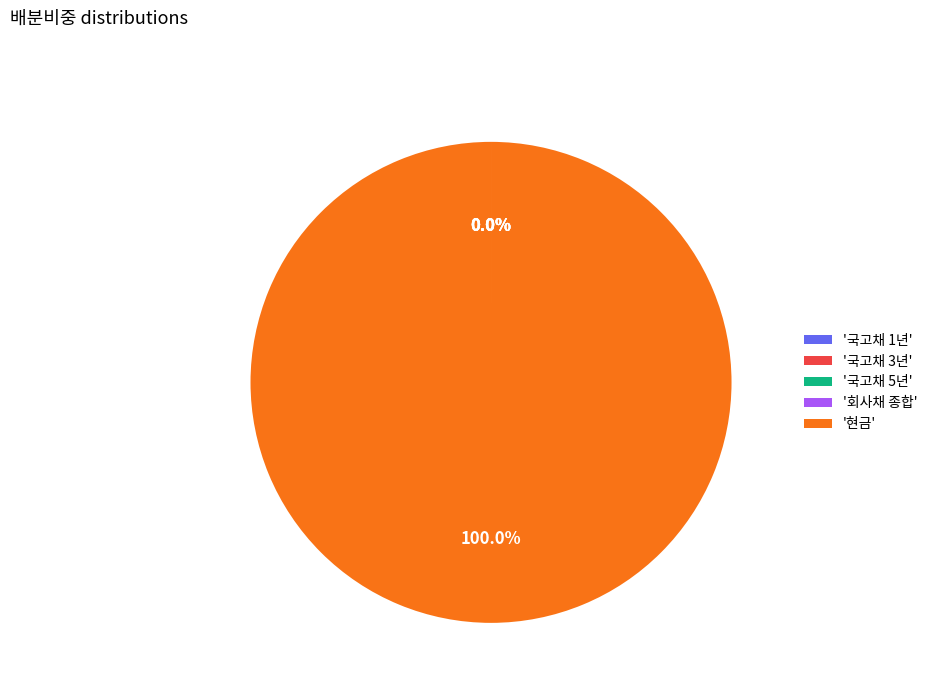

Does '현금' represent more than half of the total?

Yes